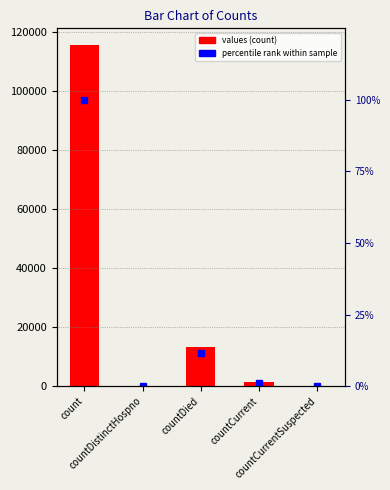

How many values in the values series are below 1383?

2